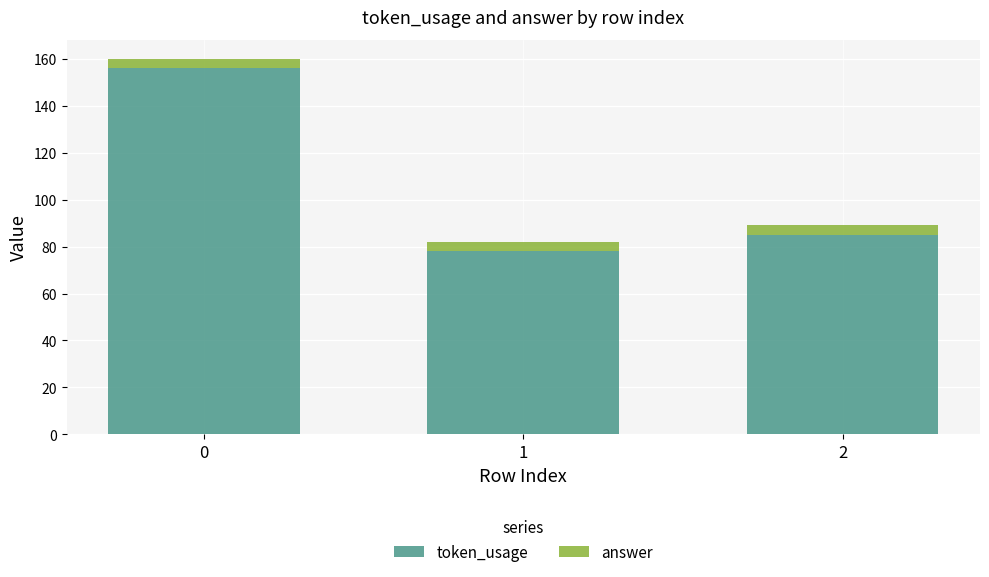

The token_usage series shows 156 at 0. True or false?

True